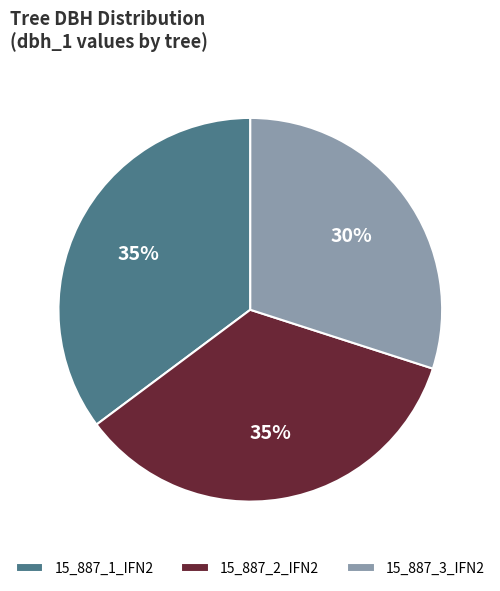

True or false: 15_887_2_IFN2 accounts for 35% of the total.

True